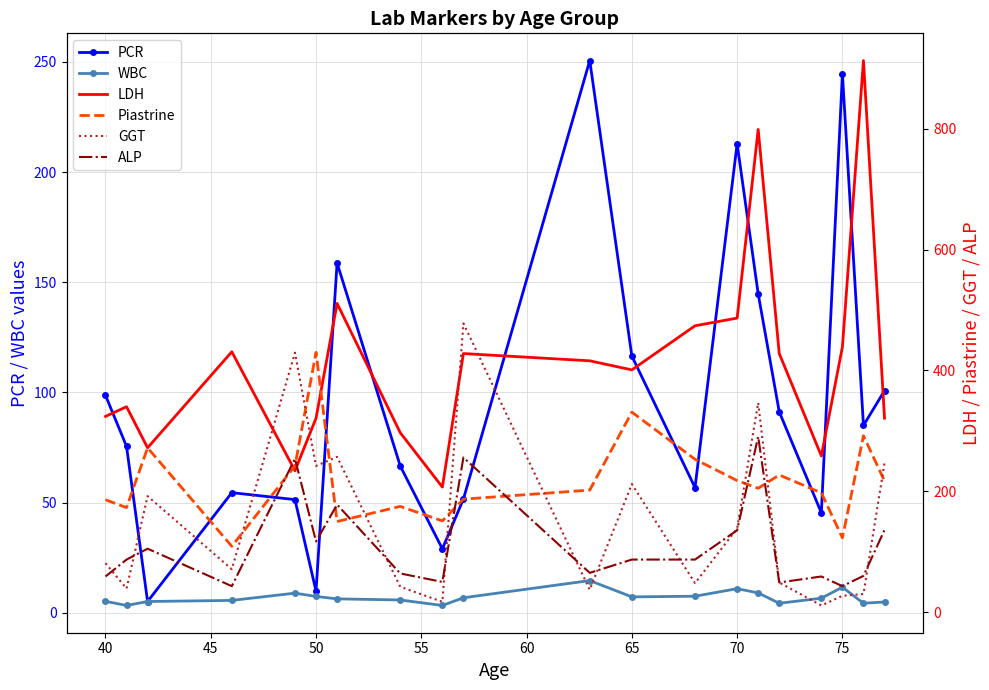

In PCR, how many points are lower than both neighbors (excluding endpoints)?

6